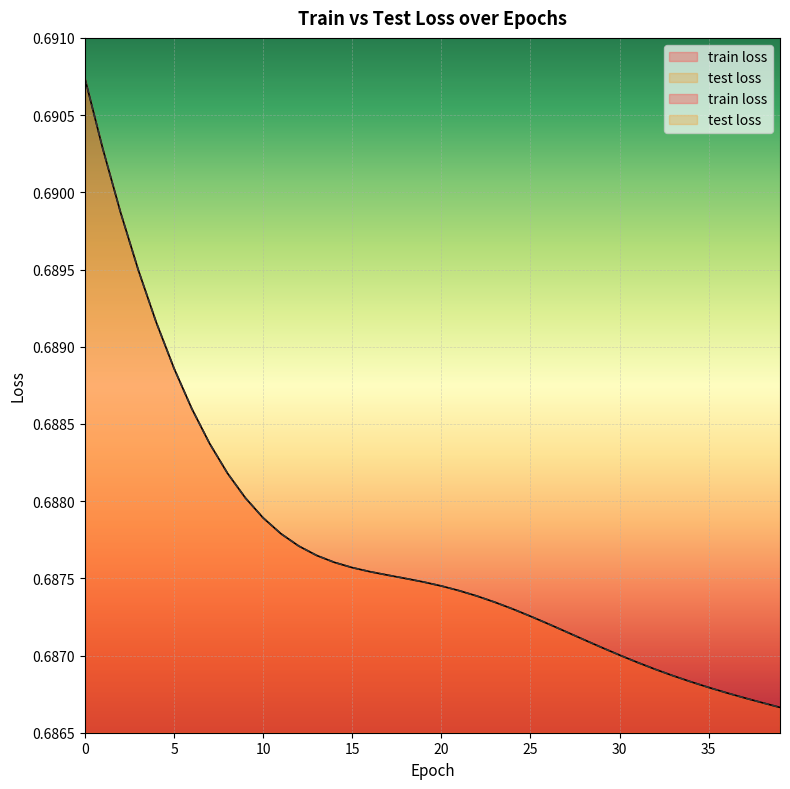

At how many categories does at least one series exceed 0?

40